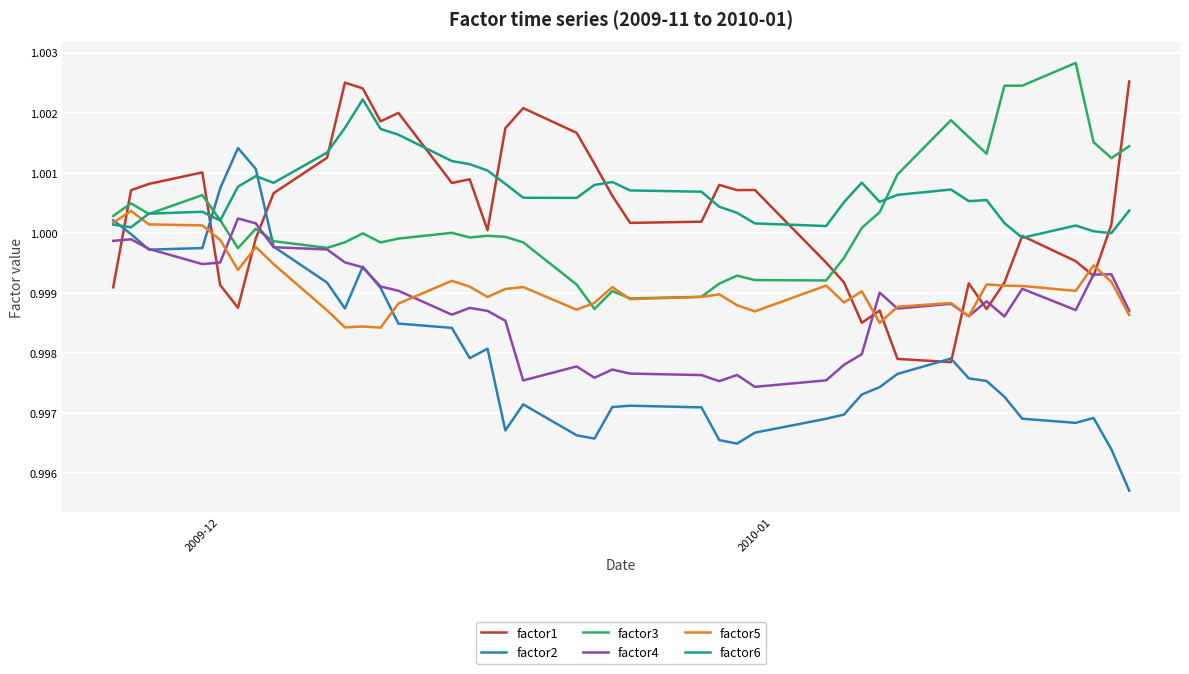

True or false: factor1 and factor3 intersect in this chart.

True